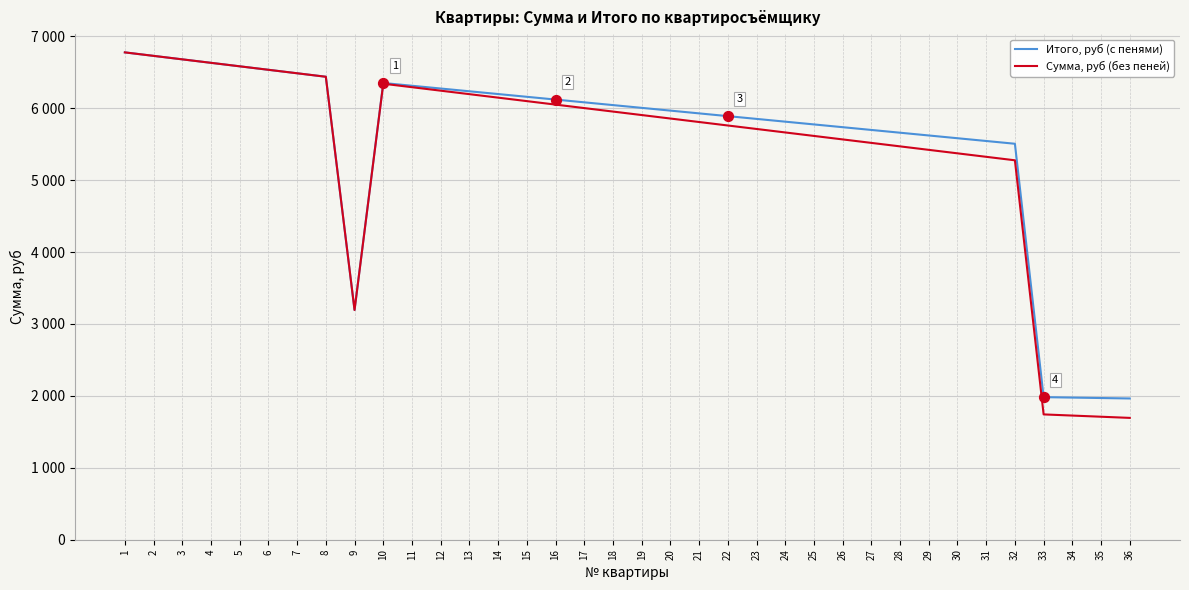

What are all the series names shown in the legend?

Итого, руб (с пенями), Сумма, руб (без пеней)